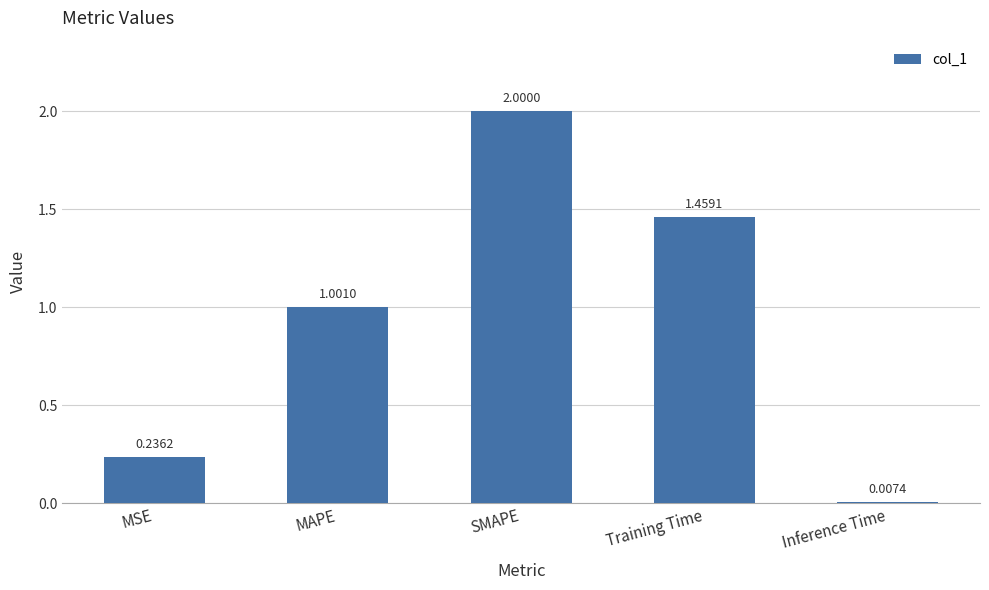

What is the change in value from SMAPE to Training Time?

-0.5